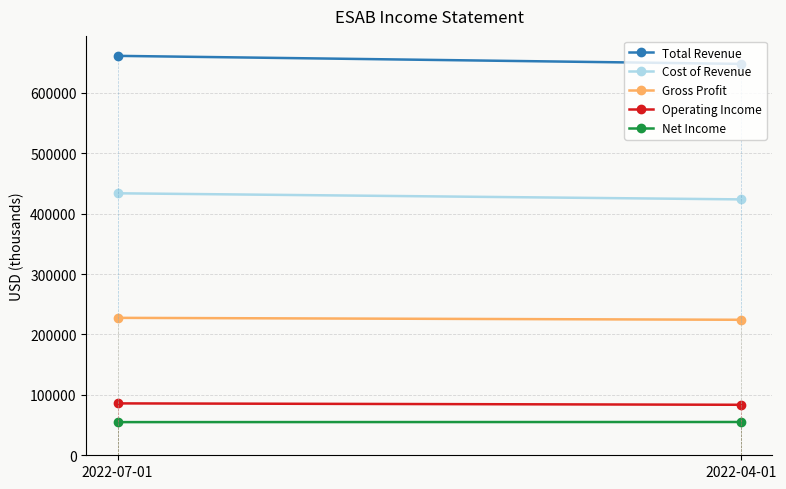

What is the total value across all series at 2022-04-01?

1434500